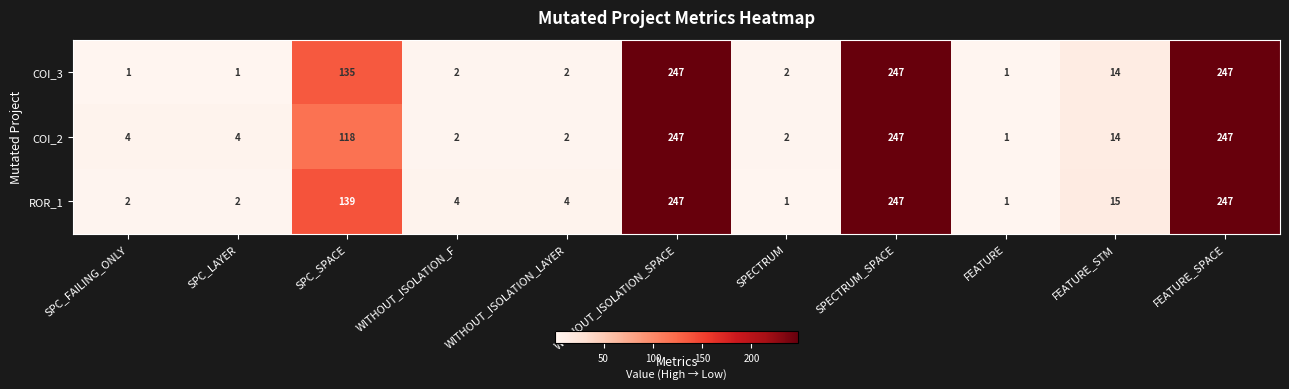

True or false: COI_3 has a value of 324 at SPECTRUM_SPACE.

False